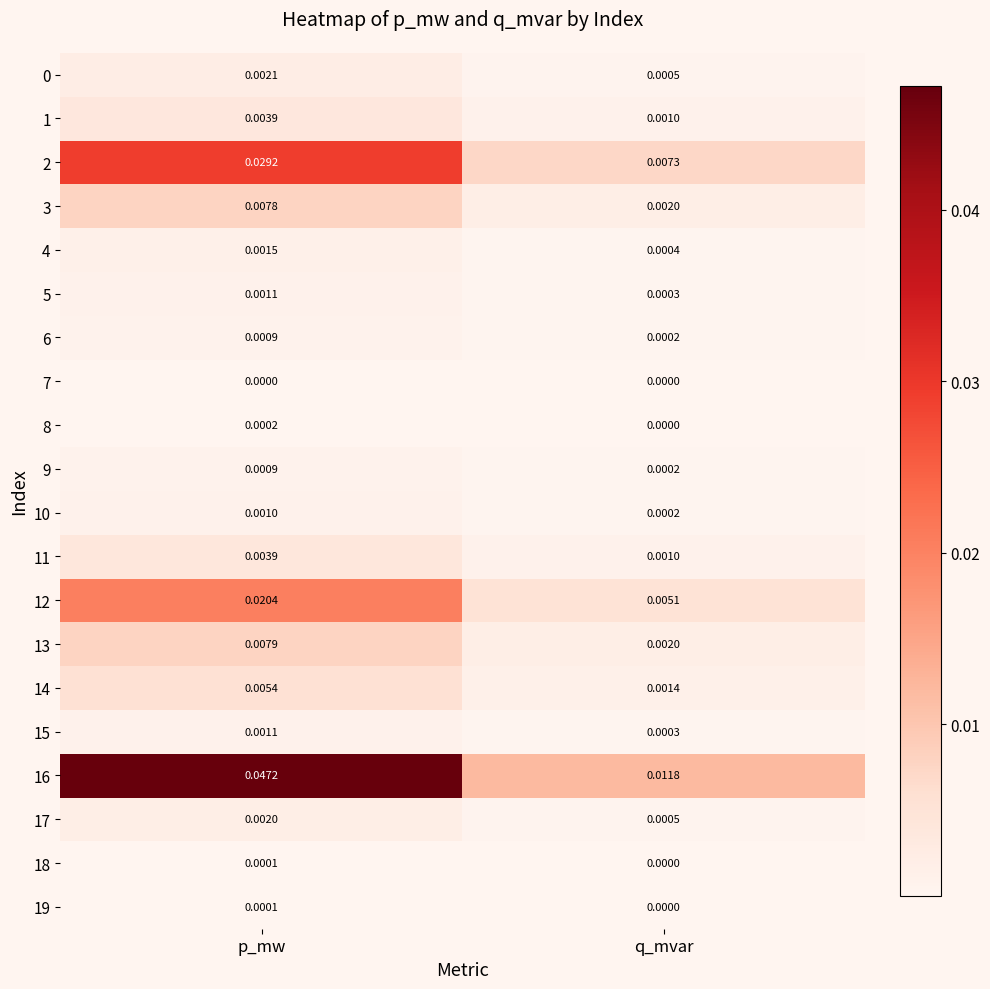

Count the number of categories in the chart.

2